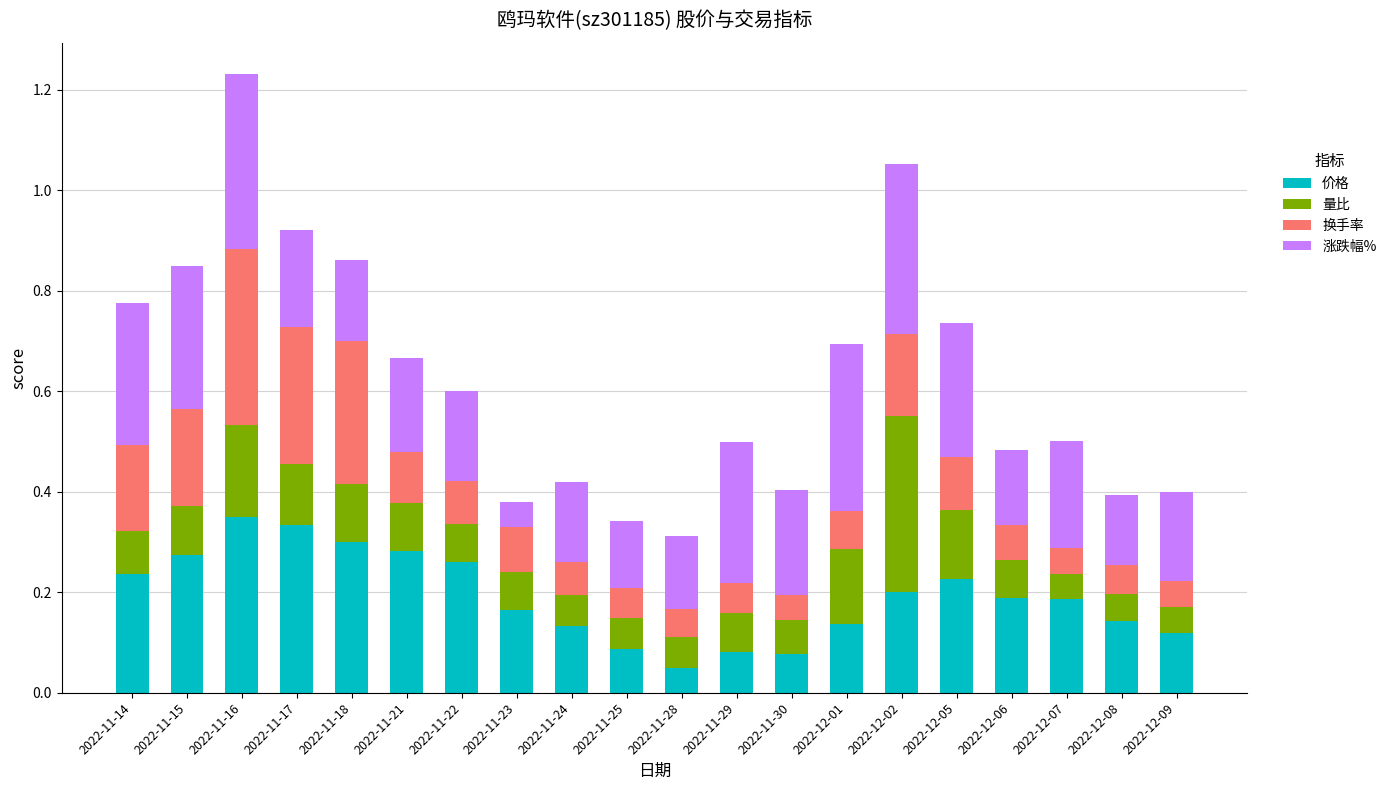

What is the total value across all series at 2022-12-09?

0.4